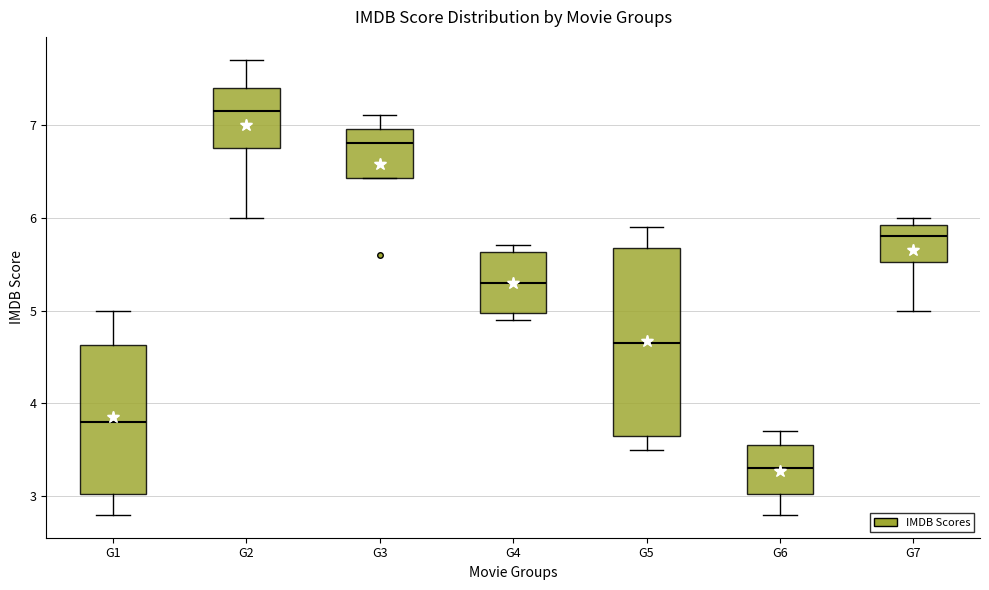

Where does the upper whisker of the box for G3 end on the y-axis? The values are not printed on the chart, so give them approximately, as read against the axis.

7.1